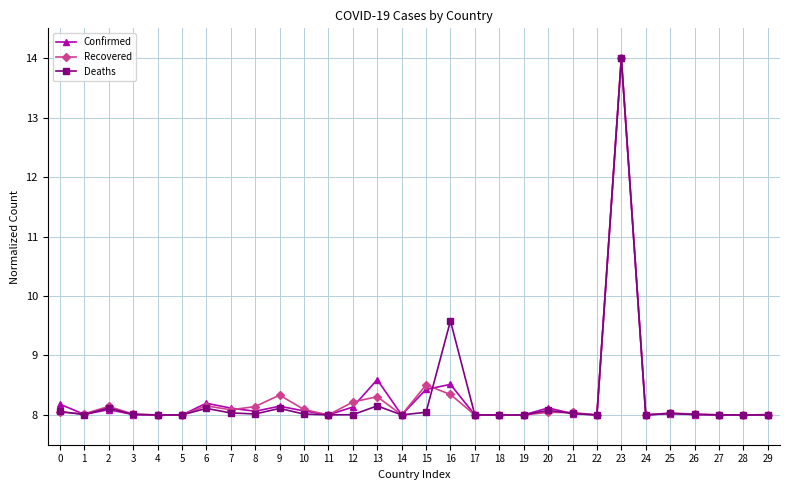

At which category is the sum across all series the highest?

23